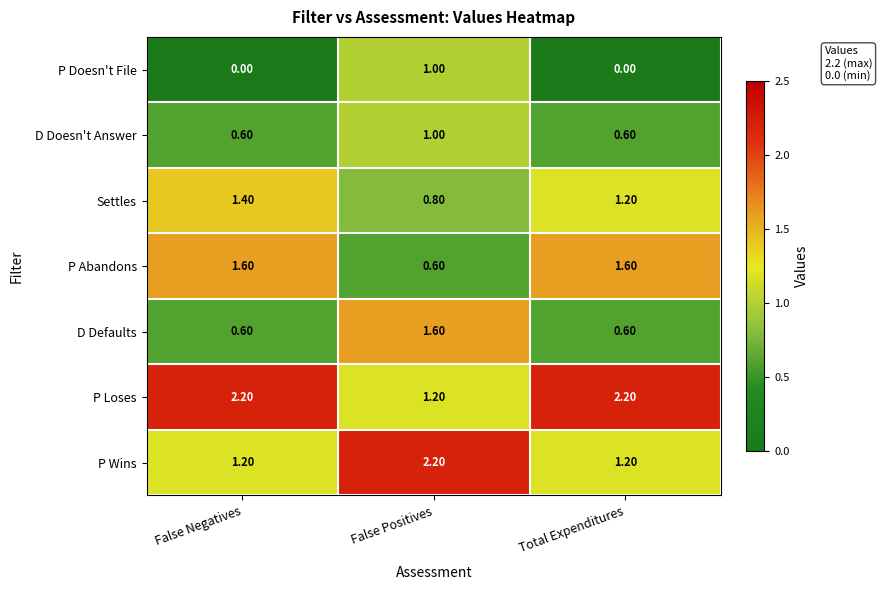

At how many categories does at least one series exceed 1?

3